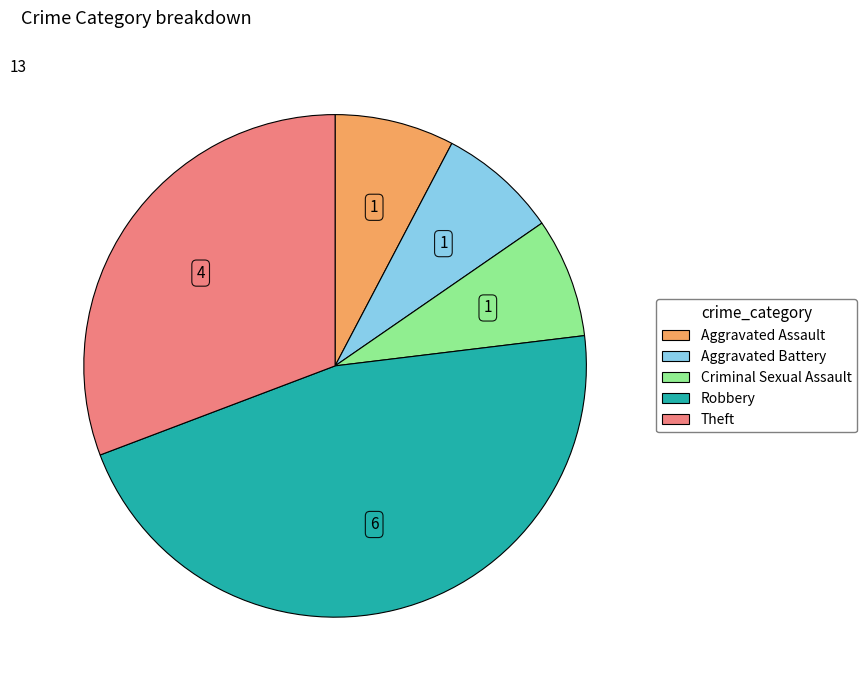

Which slice is the largest?

Robbery